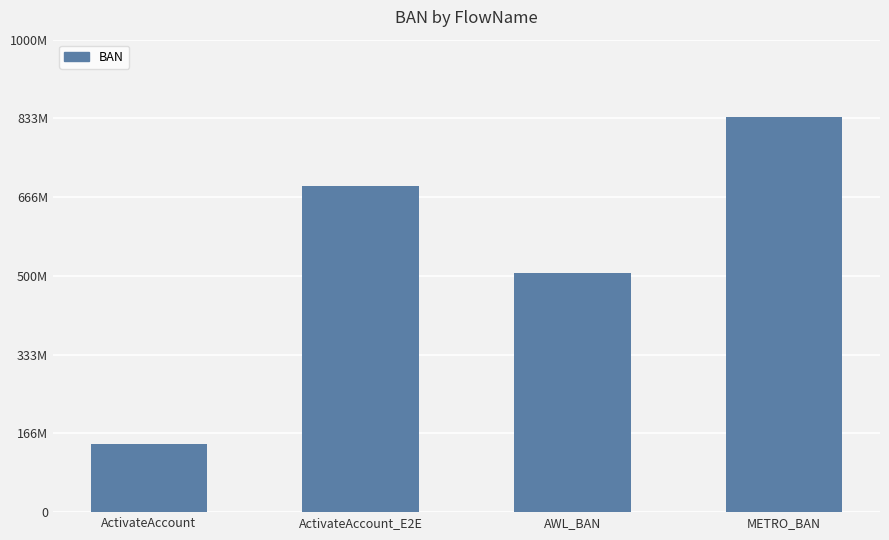

At which category does the chart reach its minimum across all series?

ActivateAccount